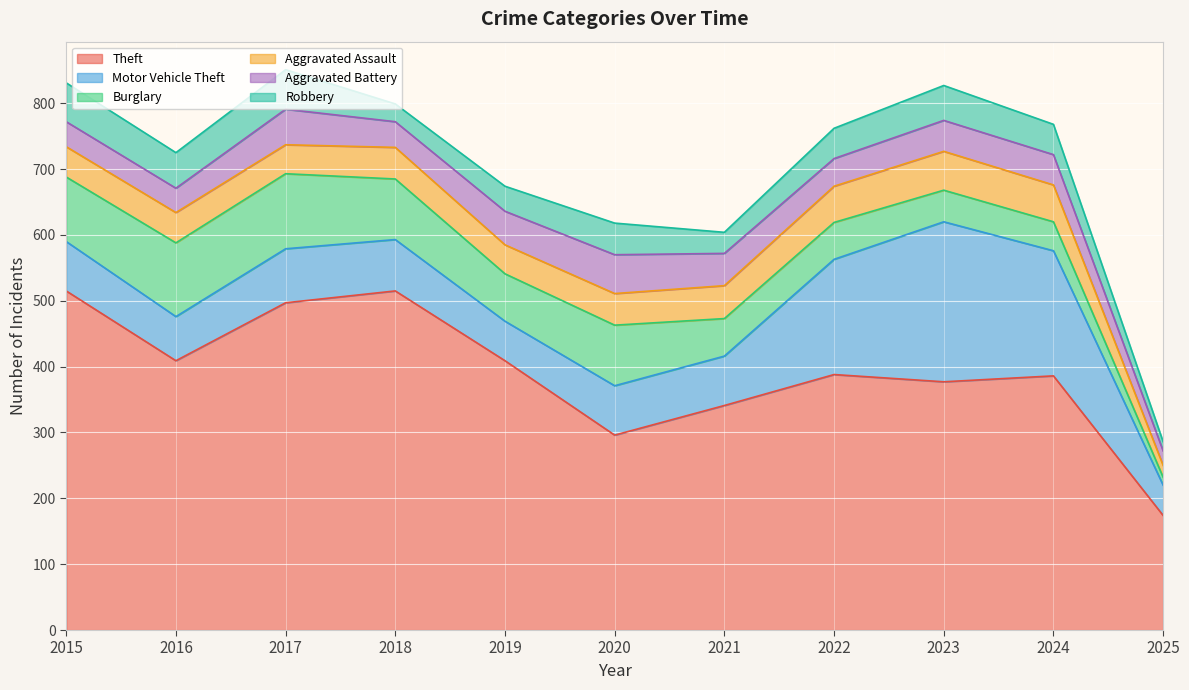

What is the difference between the Theft values at 2023 and 2024?

9